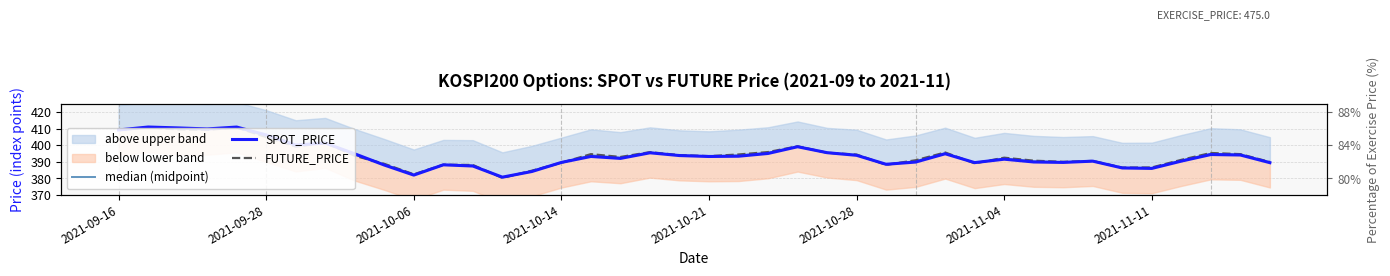

Reading left to right, extract all data points from this chart.

median (midpoint): 409.2	410.9	410.0	409.5	410.8	405.5	399.6	401.4	394.2	388.4	382.2	388.2	387.7	380.5	384.4	389.5	393.9	392.5	395.6	393.9	393.3	393.9	395.4	399.2	395.5	394.1	388.3	390.4	395.2	389.3	392.0	390.3	389.8	390.4	386.3	386.3	390.8	394.8	394.3	389.6
SPOT_PRICE: 409.2	411.0	410.5	409.8	411.0	406.2	400.1	401.3	394.8	388.0	381.9	388.1	387.4	380.7	384.1	389.6	393.2	392.0	395.4	393.7	393.2	393.3	395.0	399.1	395.5	393.9	388.5	389.8	394.8	389.5	391.5	389.9	389.6	390.4	386.2	386.0	390.4	394.4	394.1	389.4
FUTURE_PRICE: 409.1	410.8	409.6	409.2	410.7	404.9	399.1	401.5	393.6	388.8	382.4	388.2	388.1	380.2	384.6	389.4	394.6	392.9	395.8	394.0	393.4	394.4	395.9	399.4	395.4	394.4	388.1	390.9	395.6	389.1	392.4	390.6	389.9	390.5	386.4	386.6	391.1	395.3	394.6	389.9